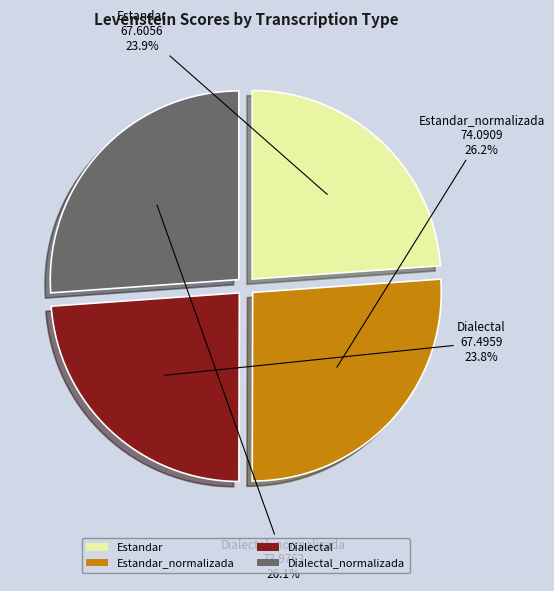

What percentage do Estandar and Dialectal_normalizada together represent?

50.0%